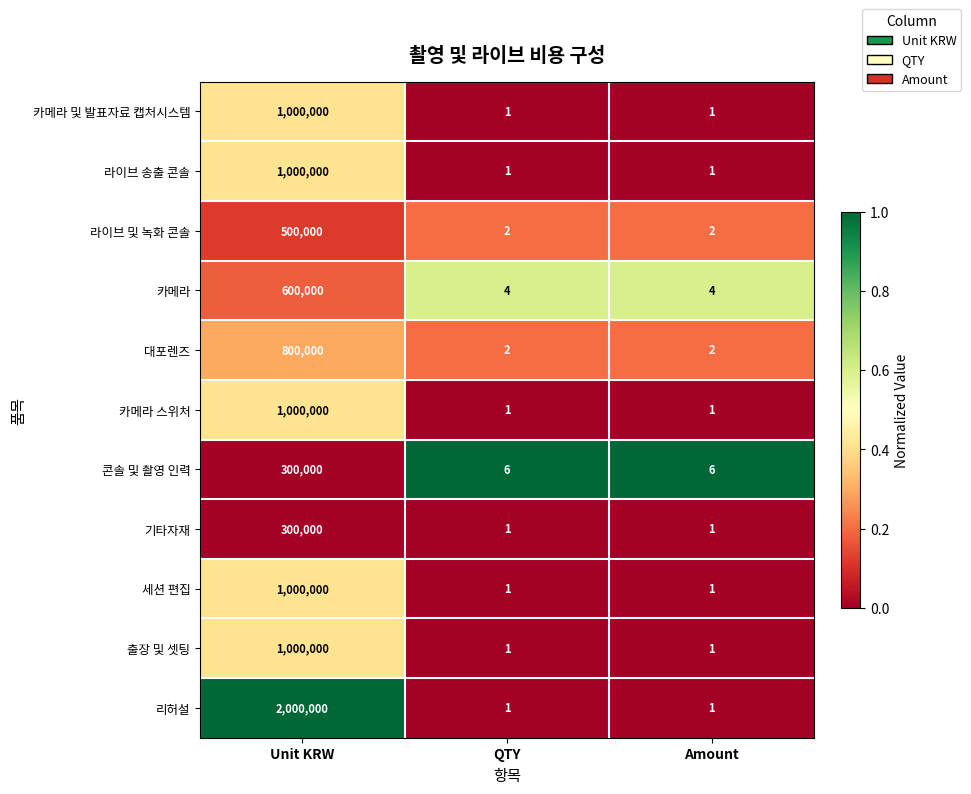

How many data points does each series have?

3